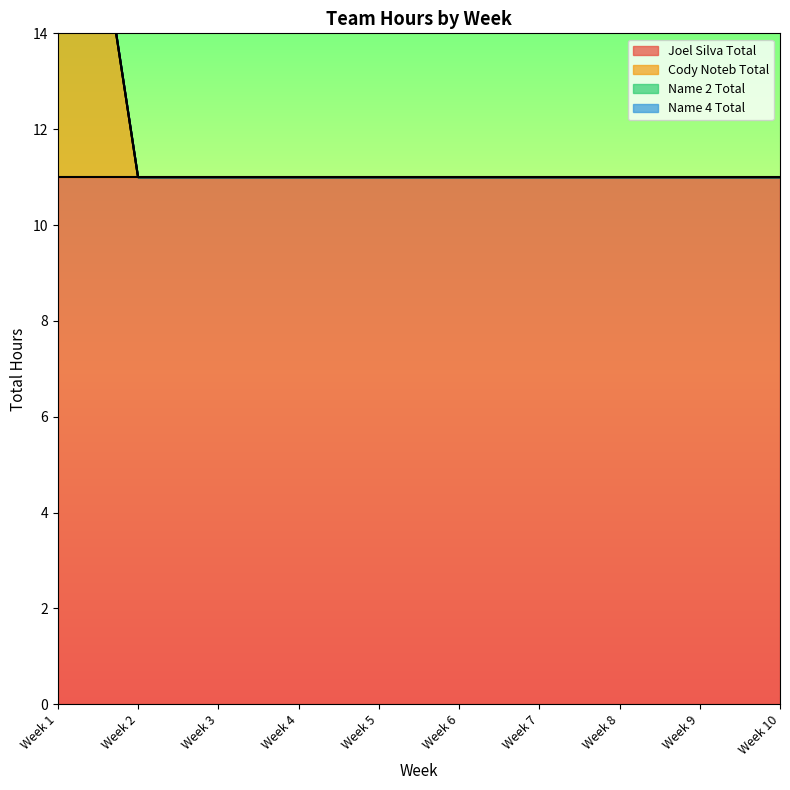

How many data points does each series have?

10